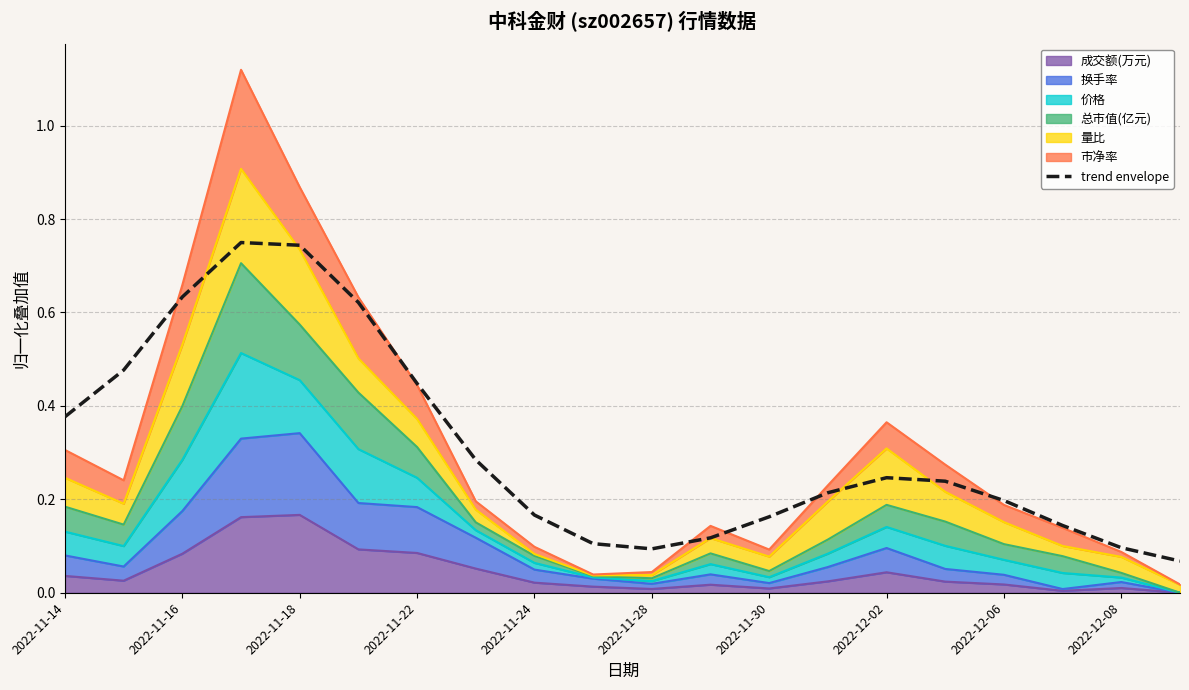

Where is the first local minimum?

2022-11-28